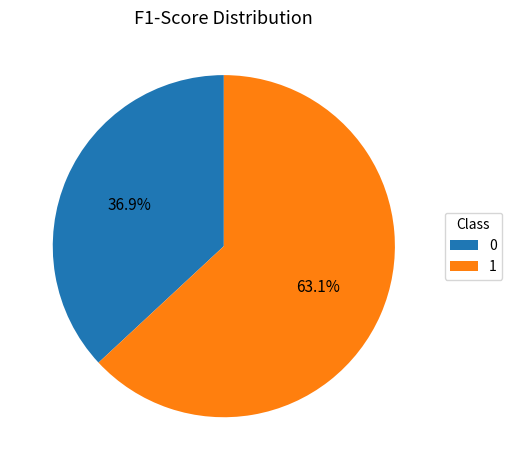

Count the number of slices in the pie.

2